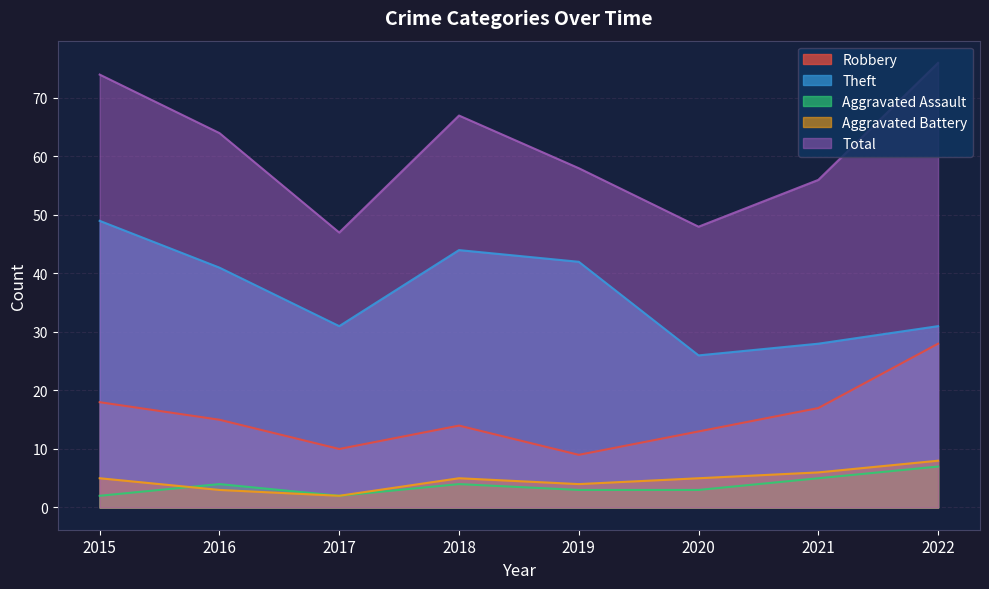

The Aggravated Battery series shows 5 at 2020. True or false?

True